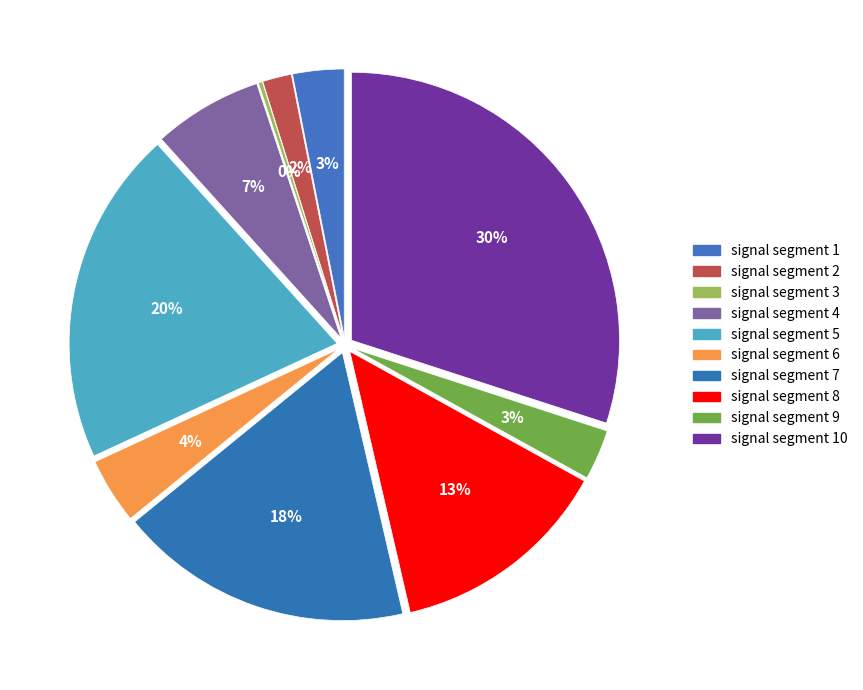

What portion of the pie excludes signal segment 3?

99.8%